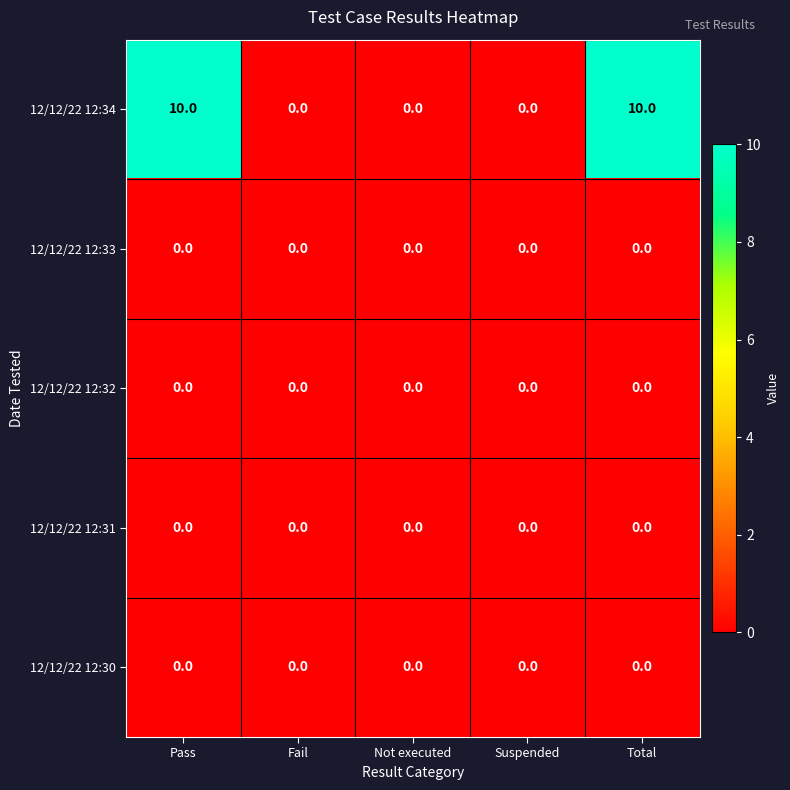

Is it true that 12/12/22 12:32 equals 0 at Fail?

True